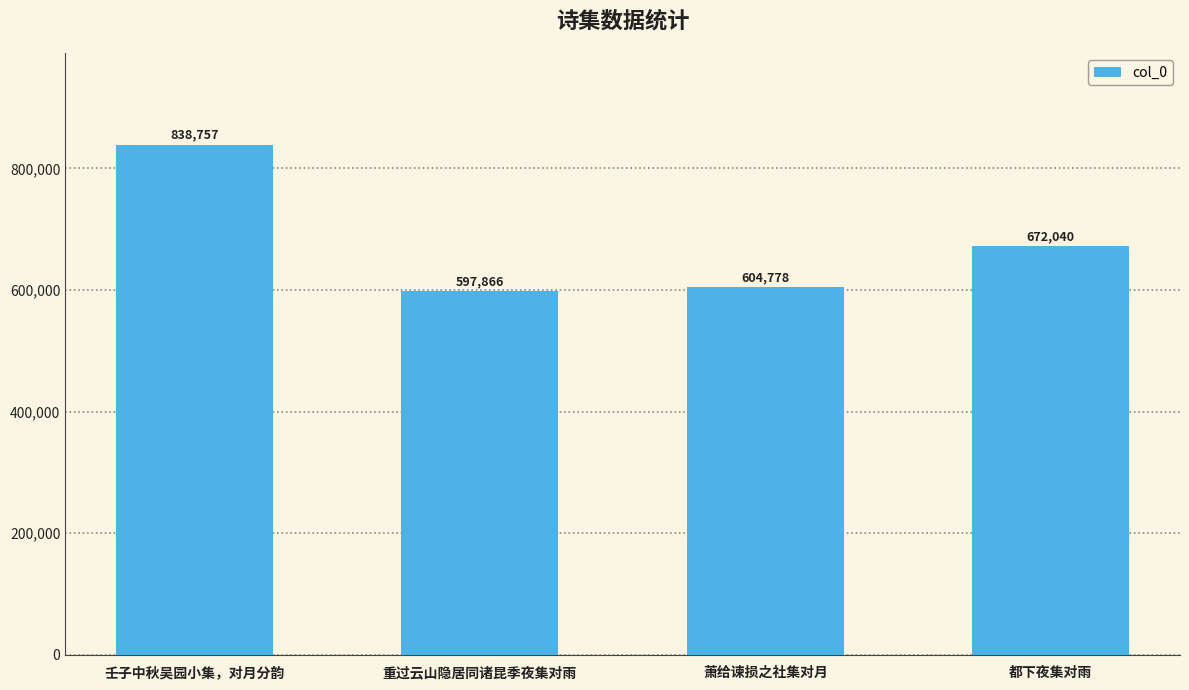

What is the change in value from 重过云山隐居同诸昆季夜集对雨 to 萧给谏损之社集对月?

+6912